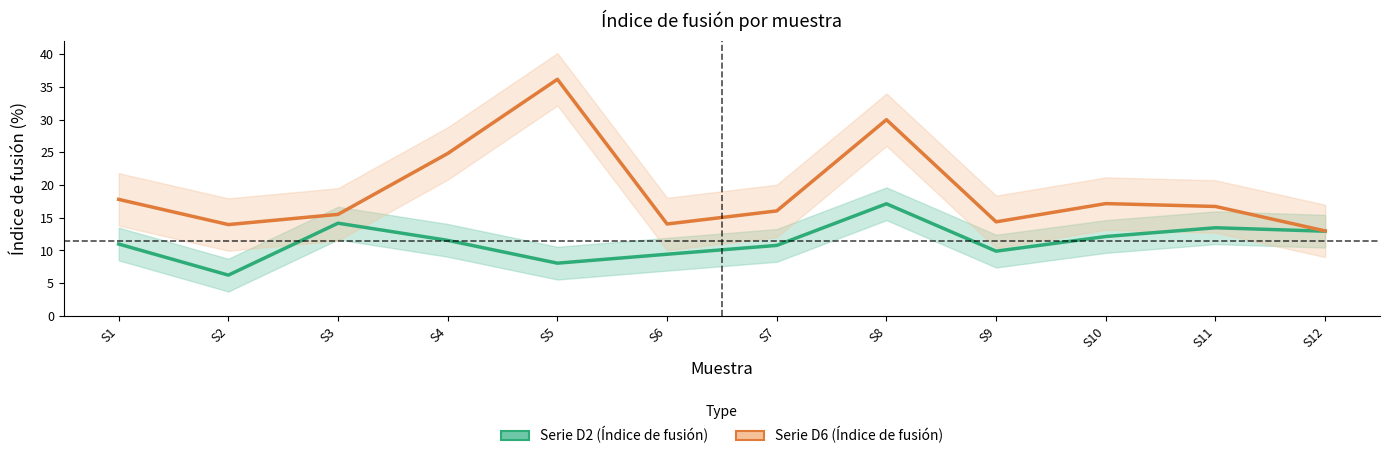

At how many categories does at least one series exceed 10?

12